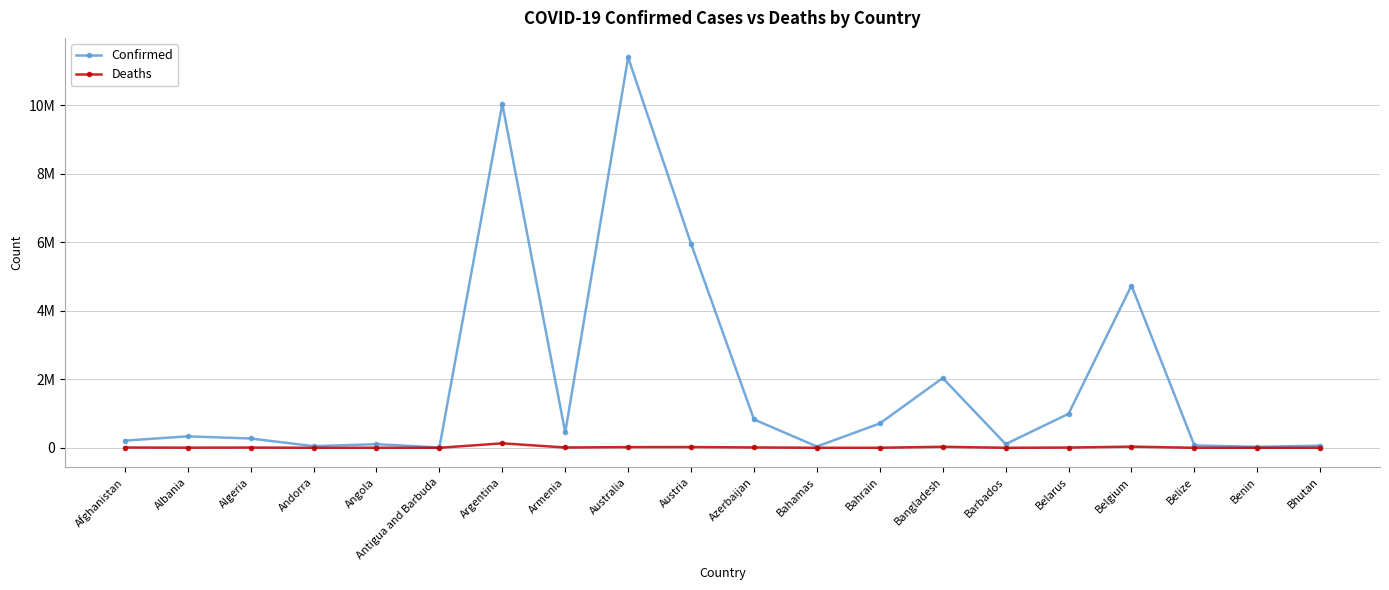

Is this an area chart (filled region under the line)?

No